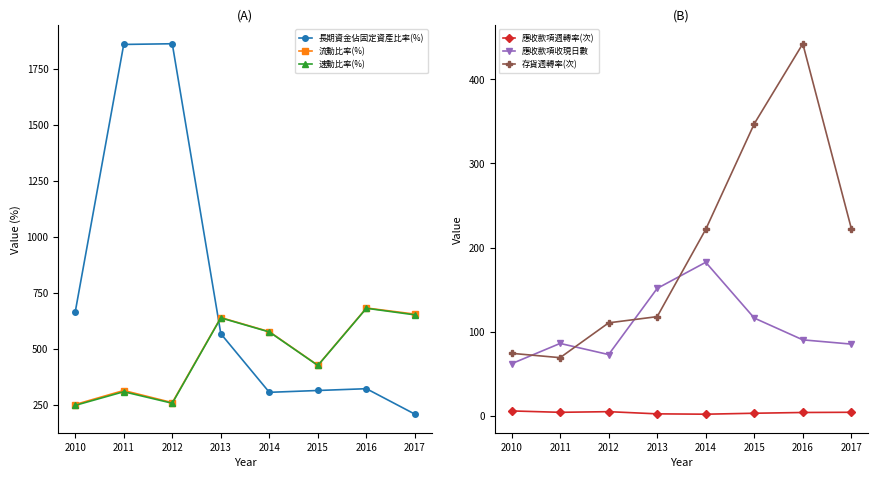

Between which two adjacent categories do 長期資金佔固定資產比率(%) and 存貨週轉率(次) first intersect?

2014 and 2015